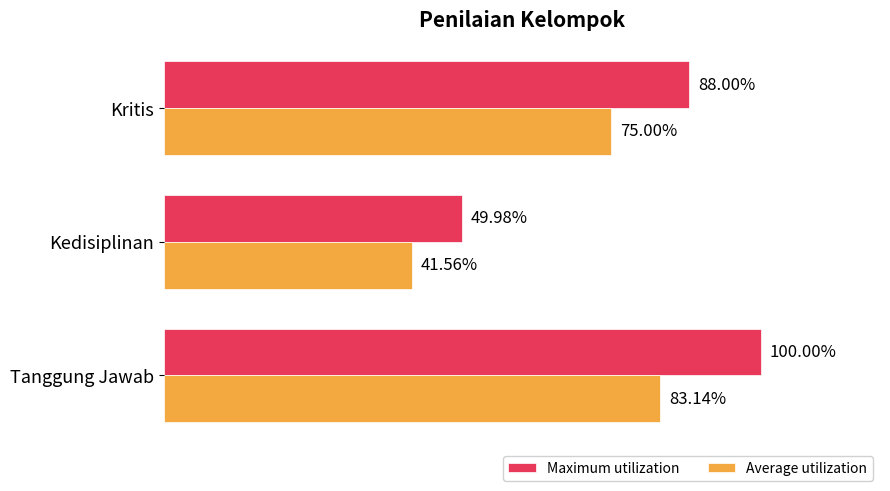

Is the value of Maximum utilization at Tanggung Jawab greater than the value of Average utilization at Tanggung Jawab?

Yes